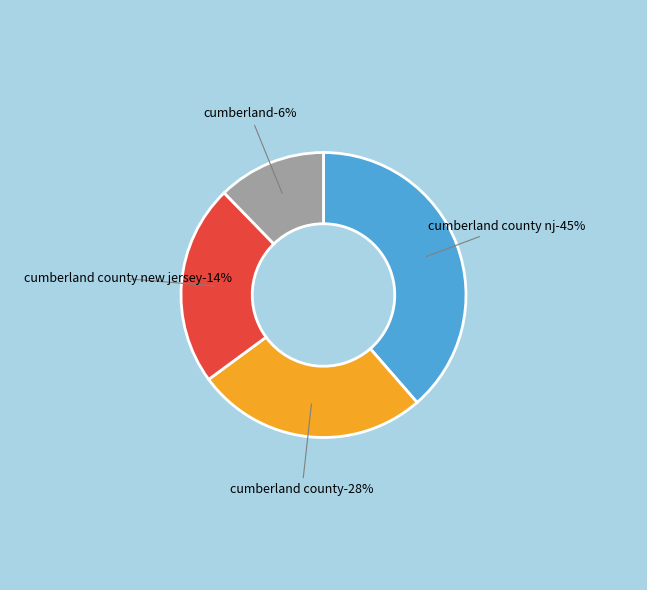

Is the sum of 9 and 7 greater than half?

No